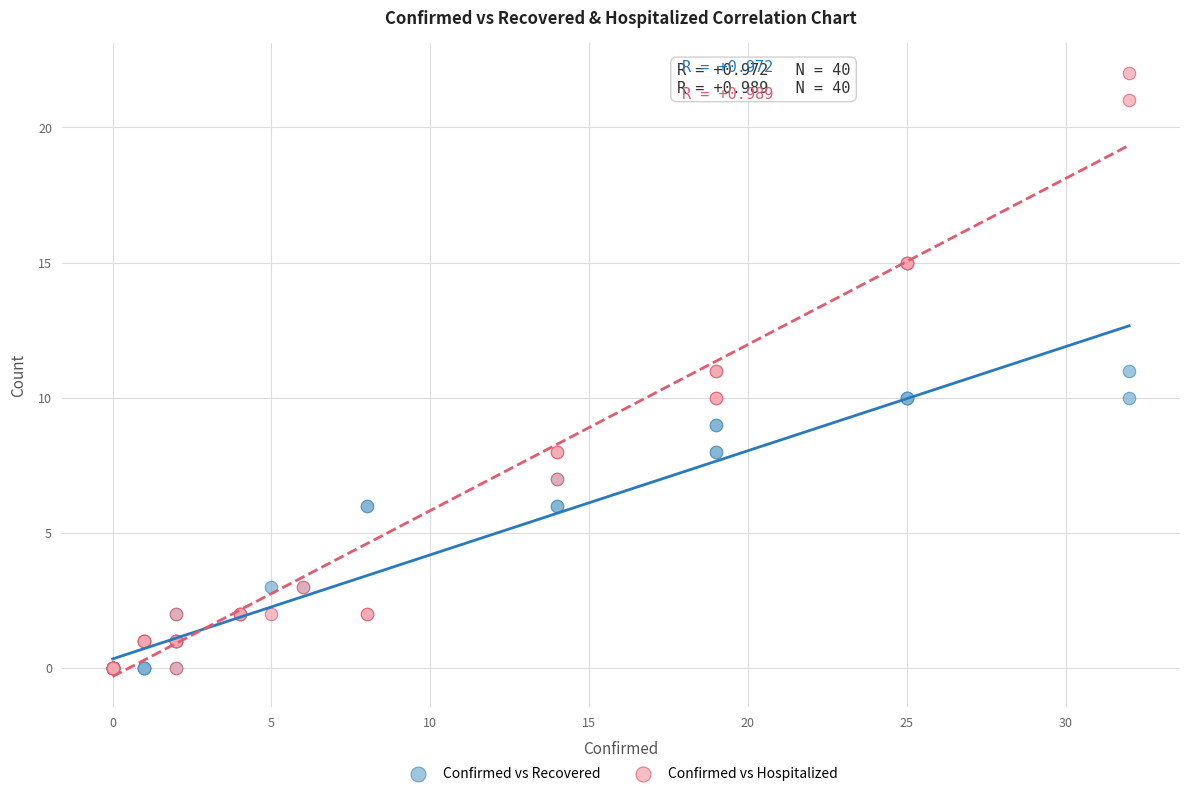

What are all the series names shown in the legend?

Confirmed vs Recovered, Confirmed vs Hospitalized